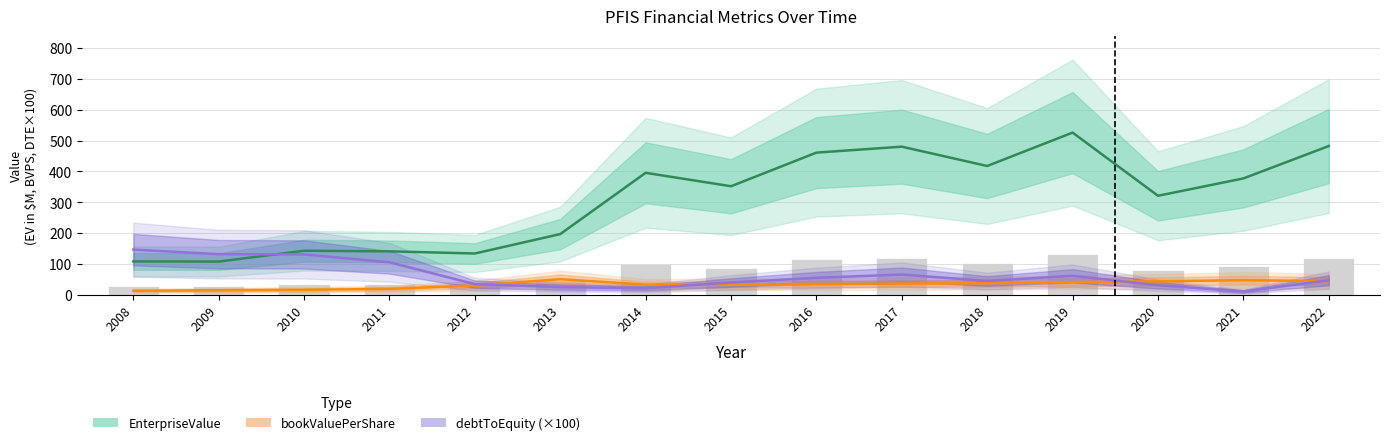

What value does the EnterpriseValue series have at 2020?

321.1